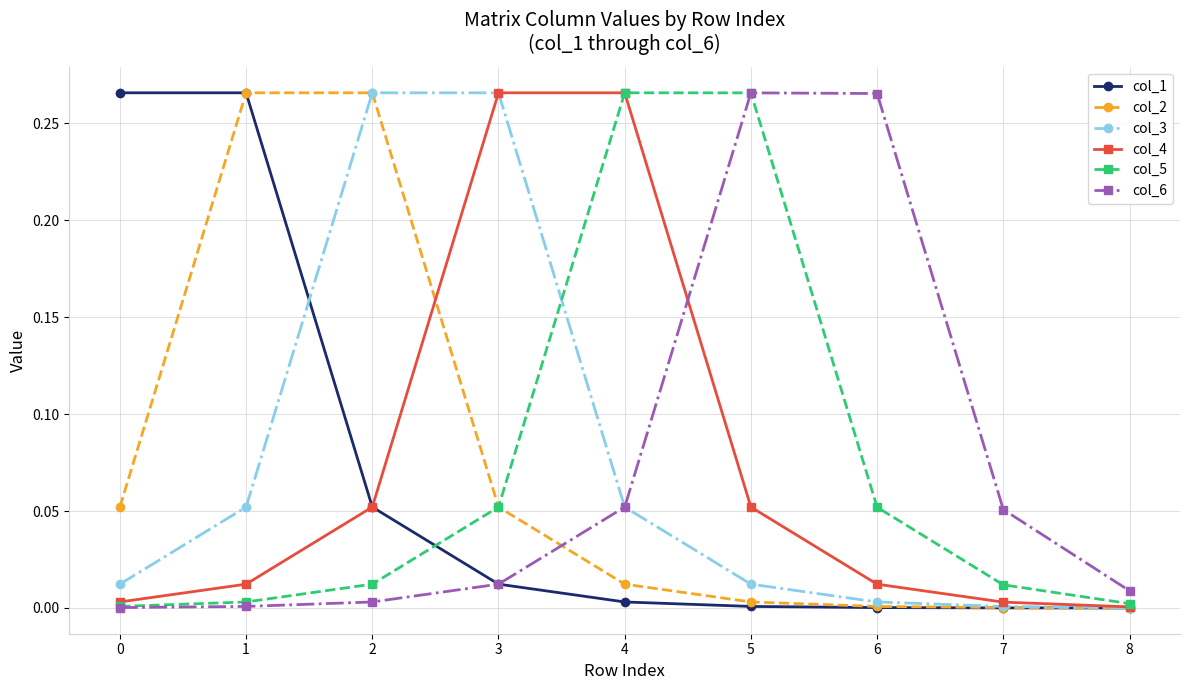

True or false: col_3 has more than 0 interior local peaks.

True